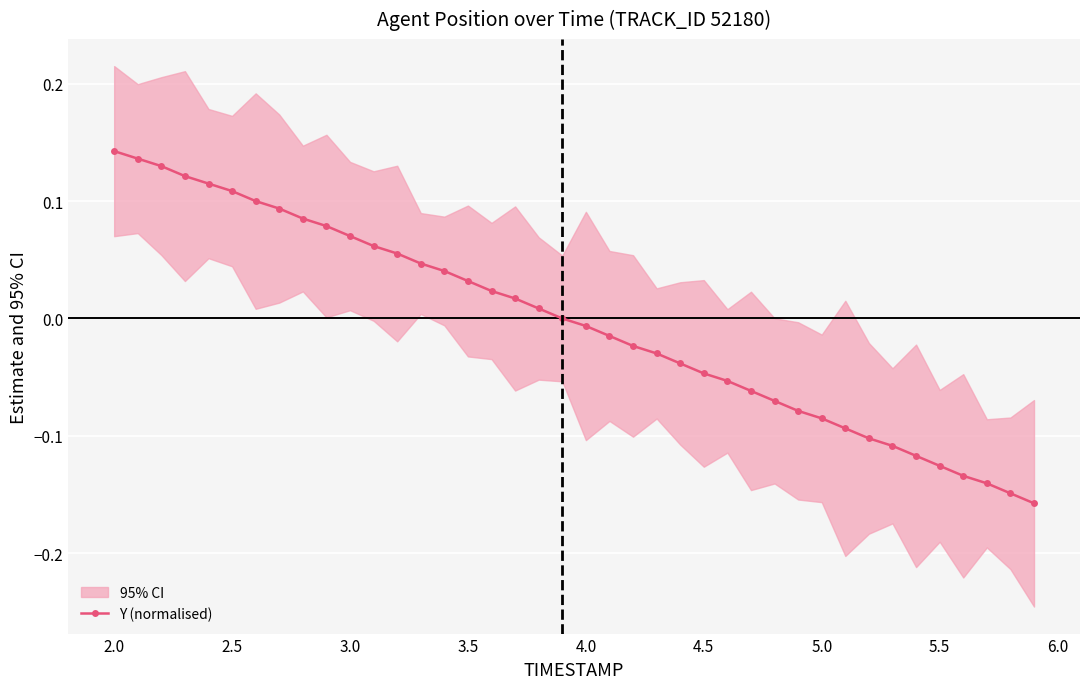

What is the sum of the values at 2.0 and 4.0?

0.1